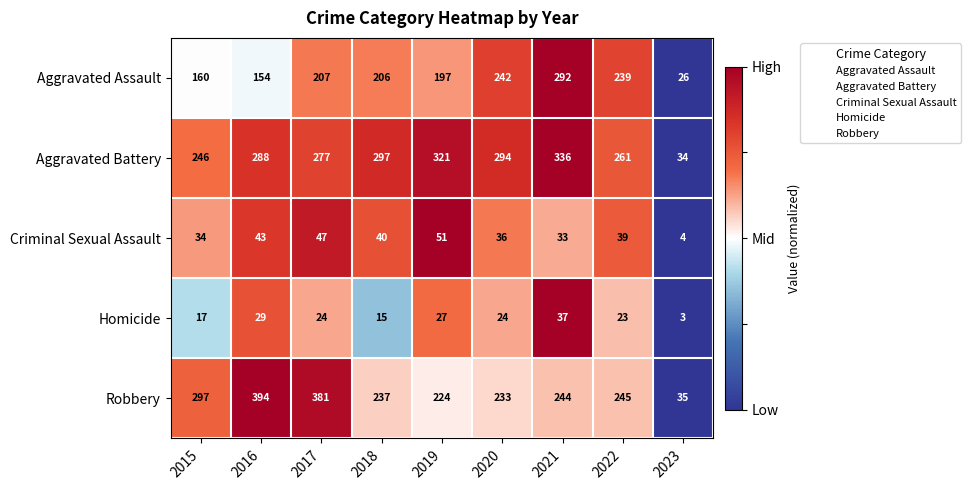

At which category is the sum across all series the highest?

2021